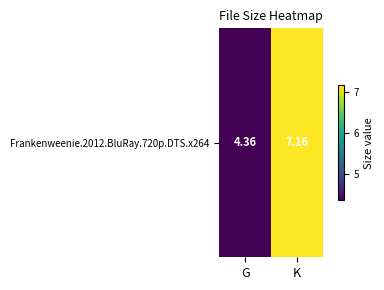

What is the minimum value shown in the chart?

4.4